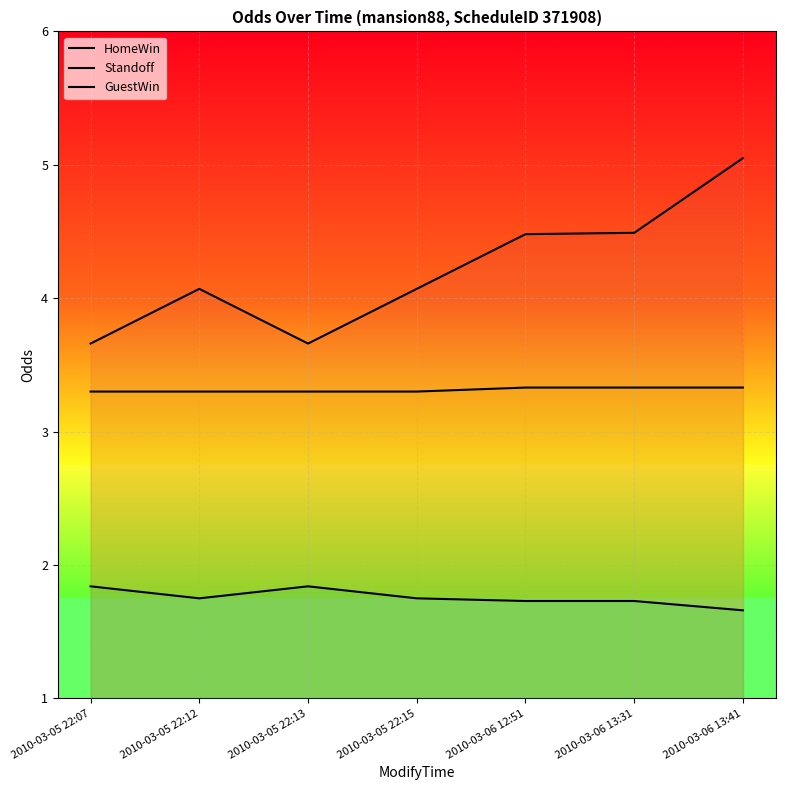

Rank the series by their average value, from highest to lowest.

HomeWin, Standoff, GuestWin